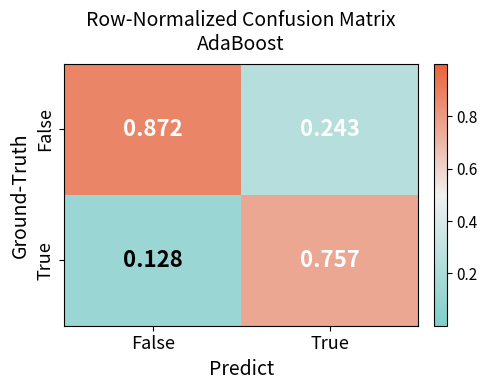

Is the value of False at False greater than the value of True at True?

Yes